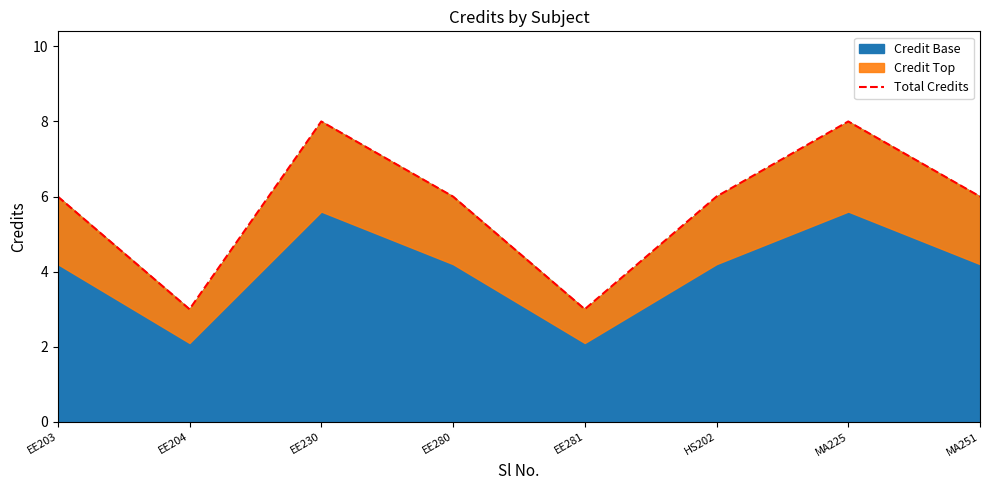

True or false: the data shows 6 at MA251.

True